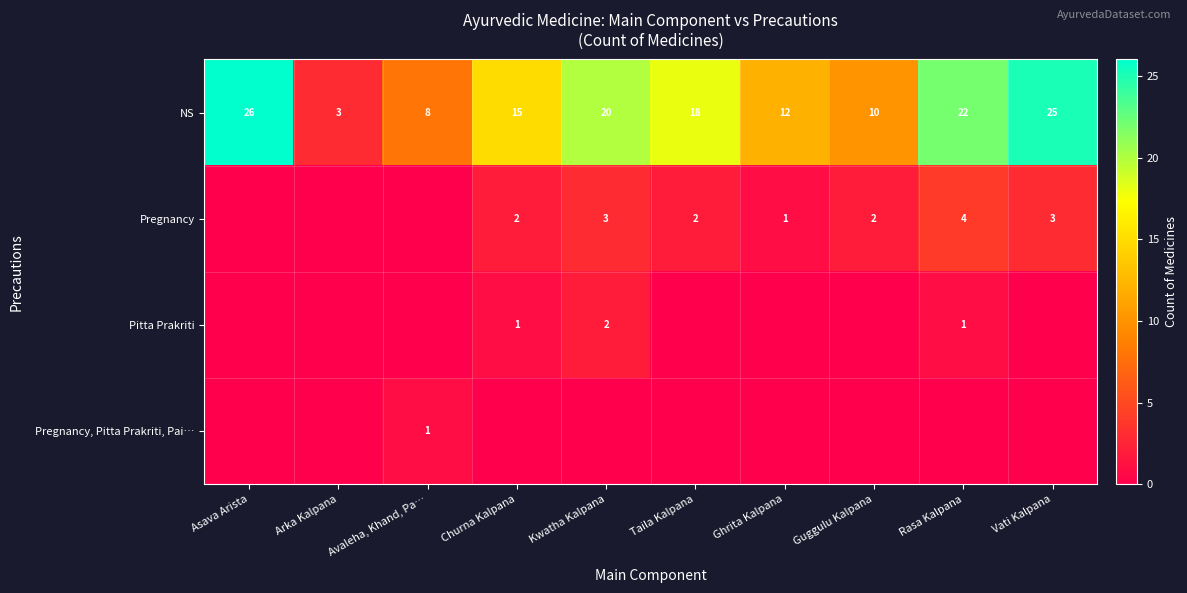

List the labels in order of NS value, smallest first.

Arka Kalpana, Avaleha, Khand, Pa…, Guggulu Kalpana, Ghrita Kalpana, Churna Kalpana, Taila Kalpana, Kwatha Kalpana, Rasa Kalpana, Vati Kalpana, Asava Arista